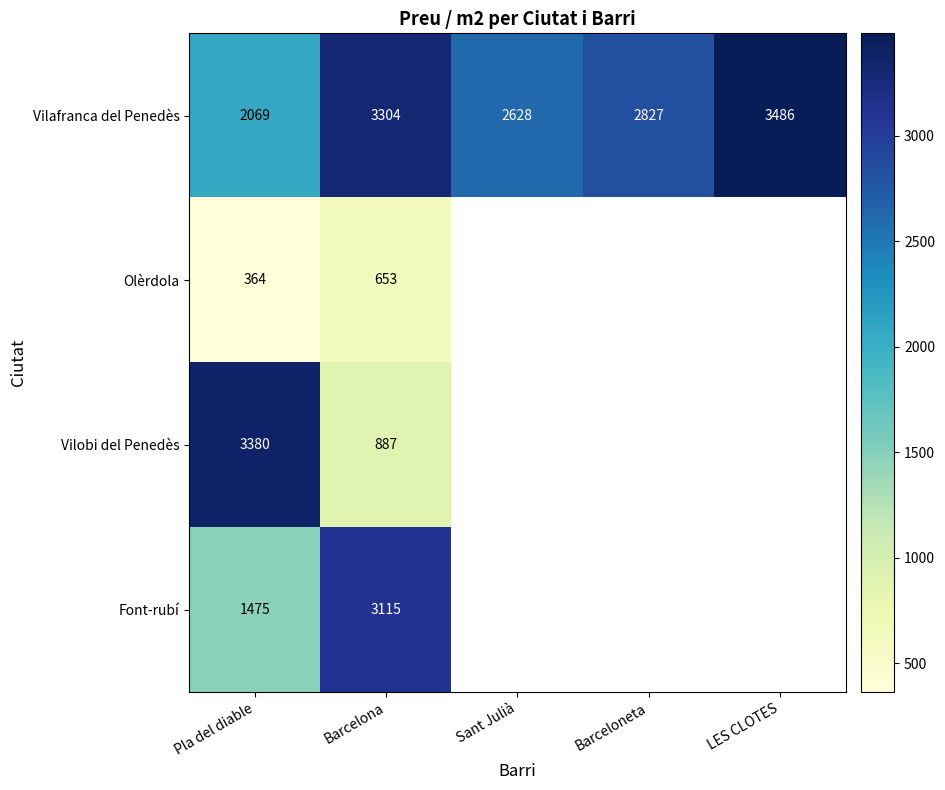

Which series changed the most between Pla del diable and Barcelona?

Vilobi del Penedès